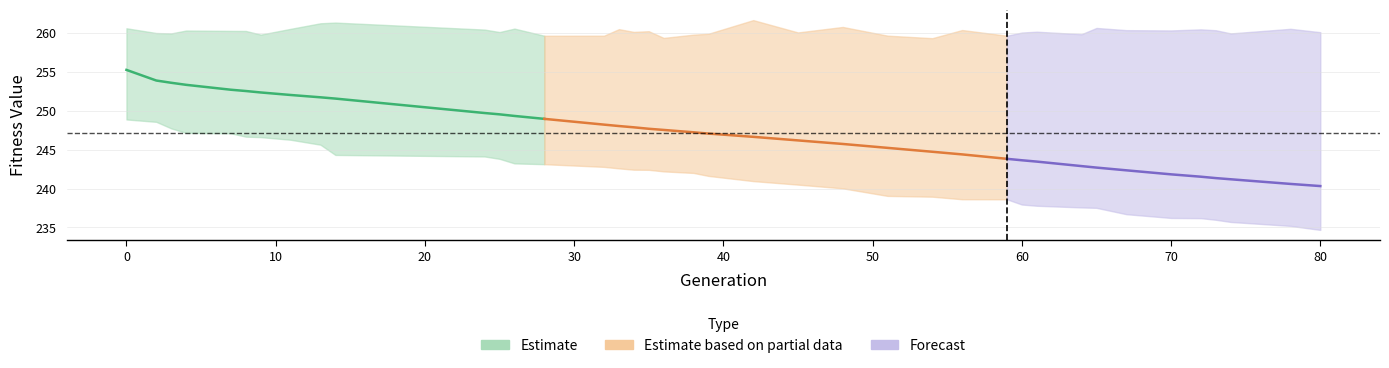

Between 11 and 12, which is larger?

11